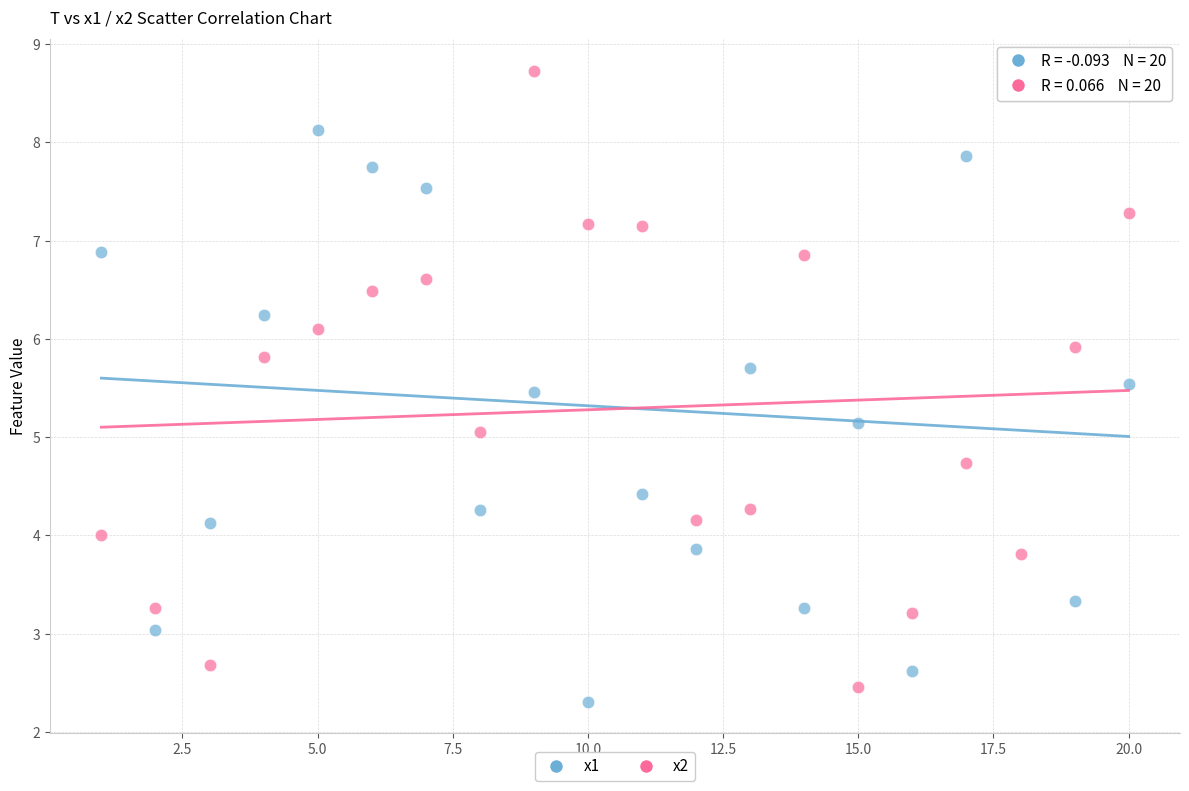

Across all data points, what is the range of X values (max minus min)?

19.0